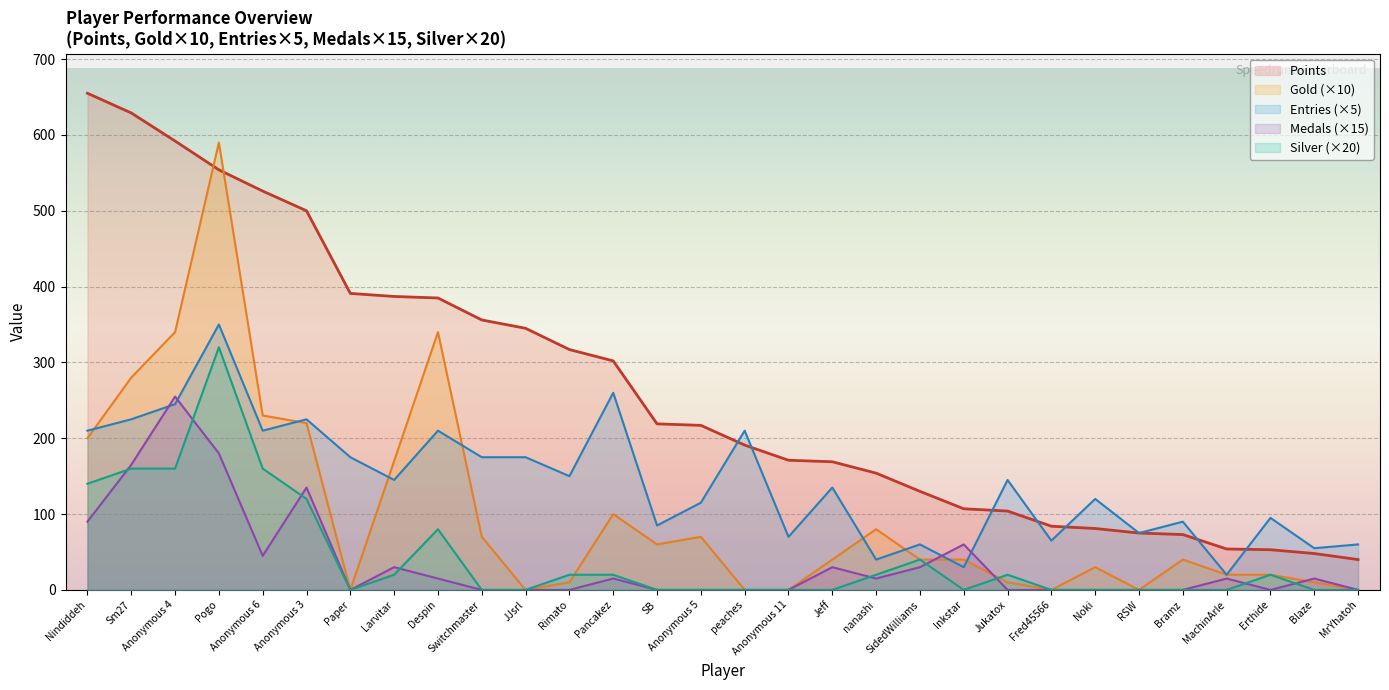

What is the sum of the Points values at peaches and SB?

410